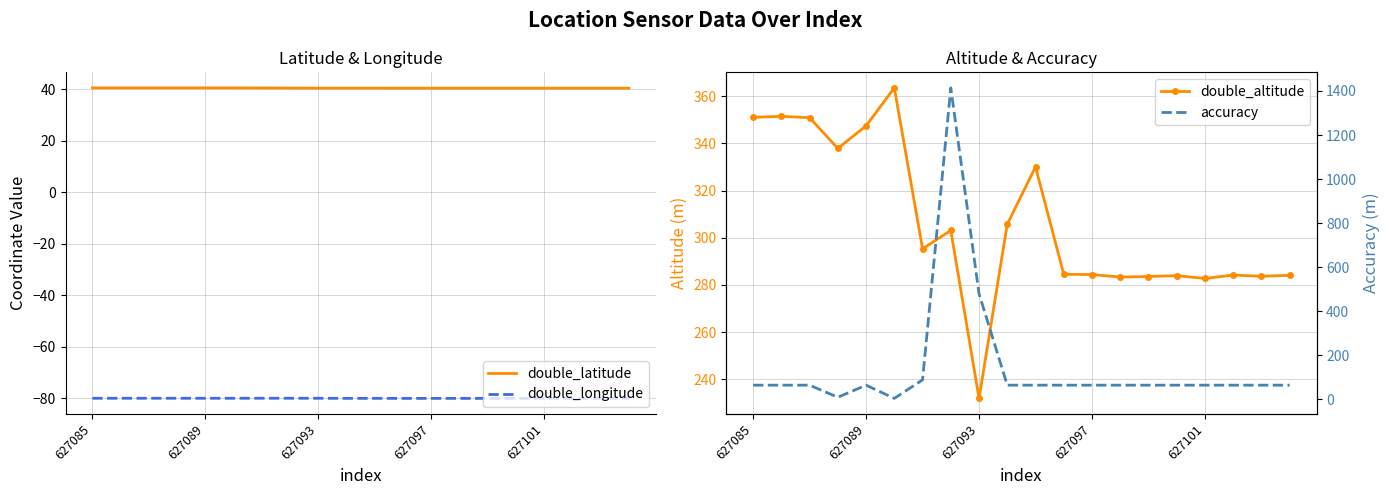

What is the smallest value displayed?

-80.1